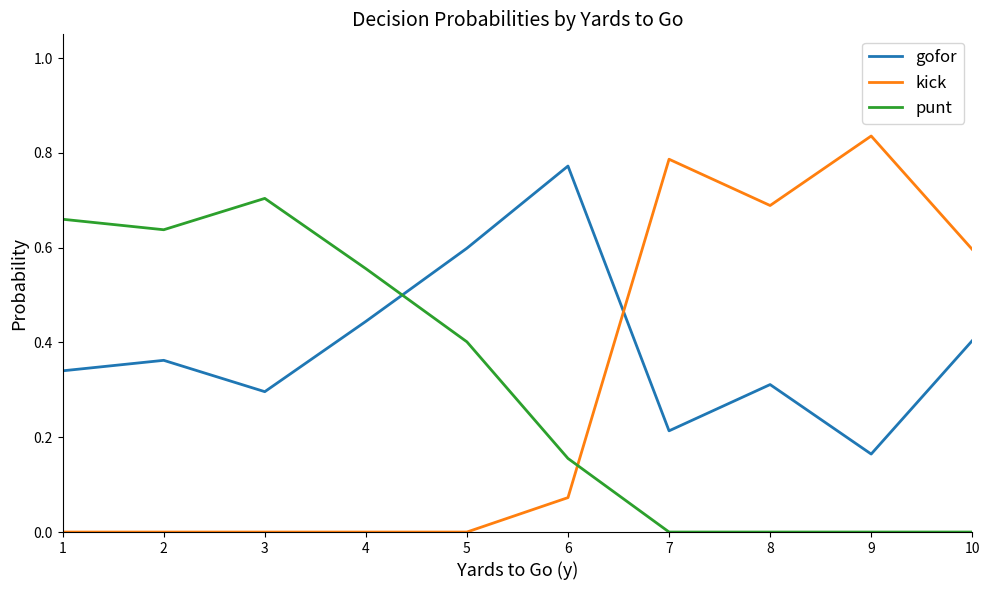

The kick series shows 0.0 at 5. True or false?

True